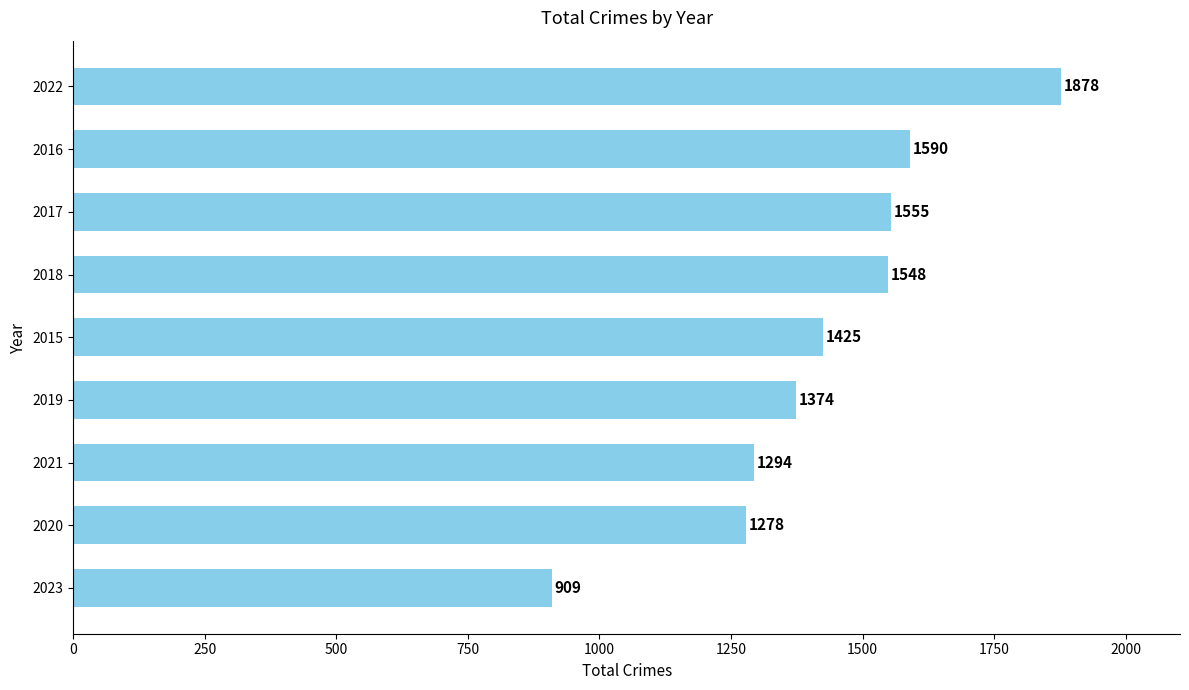

Does the chart contain stacked bars?

No